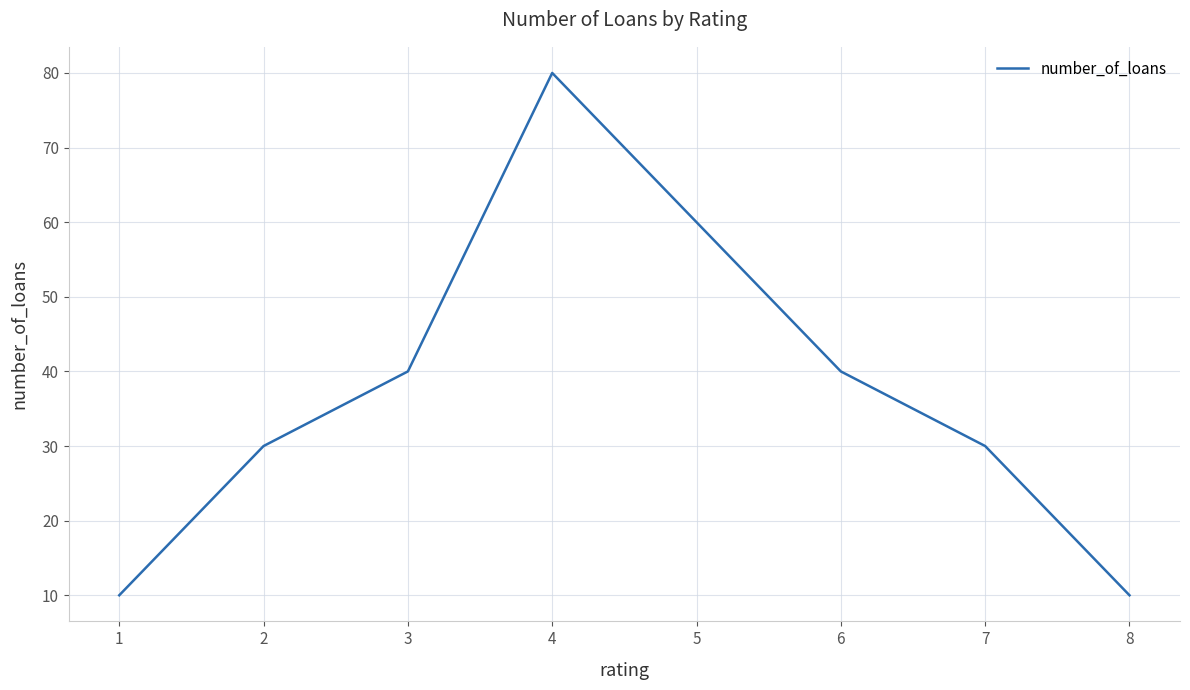

Where is the first local maximum?

4